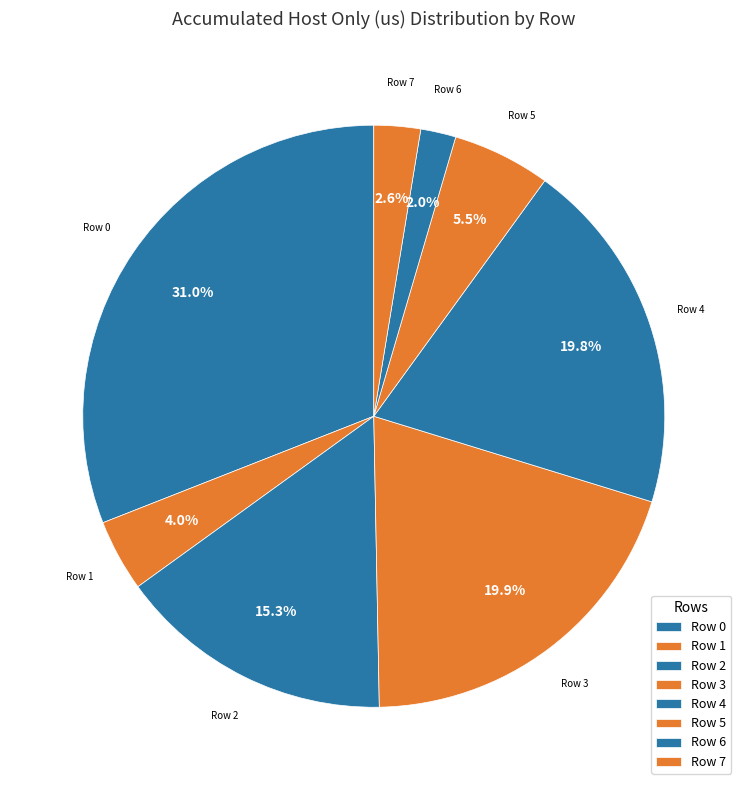

To the nearest percent, what percentage of the pie is Row 7?

3%